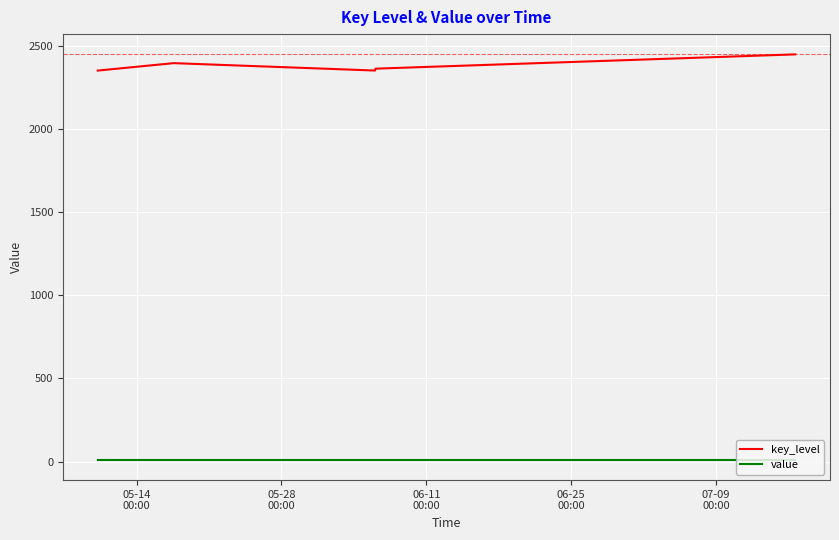

What is the sum of all key_level values?

11917.0